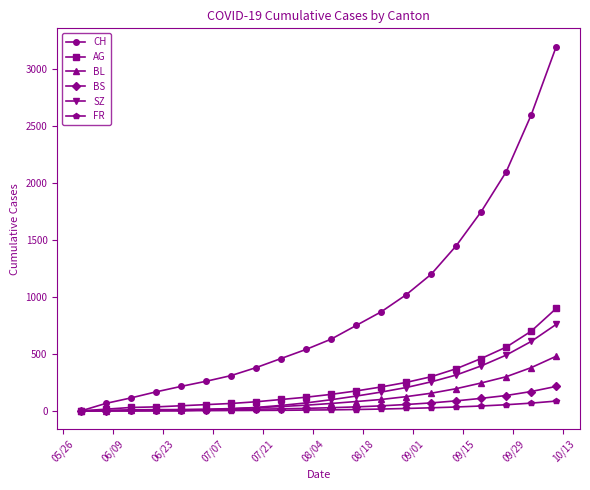

Which series has the largest total across all categories?

CH